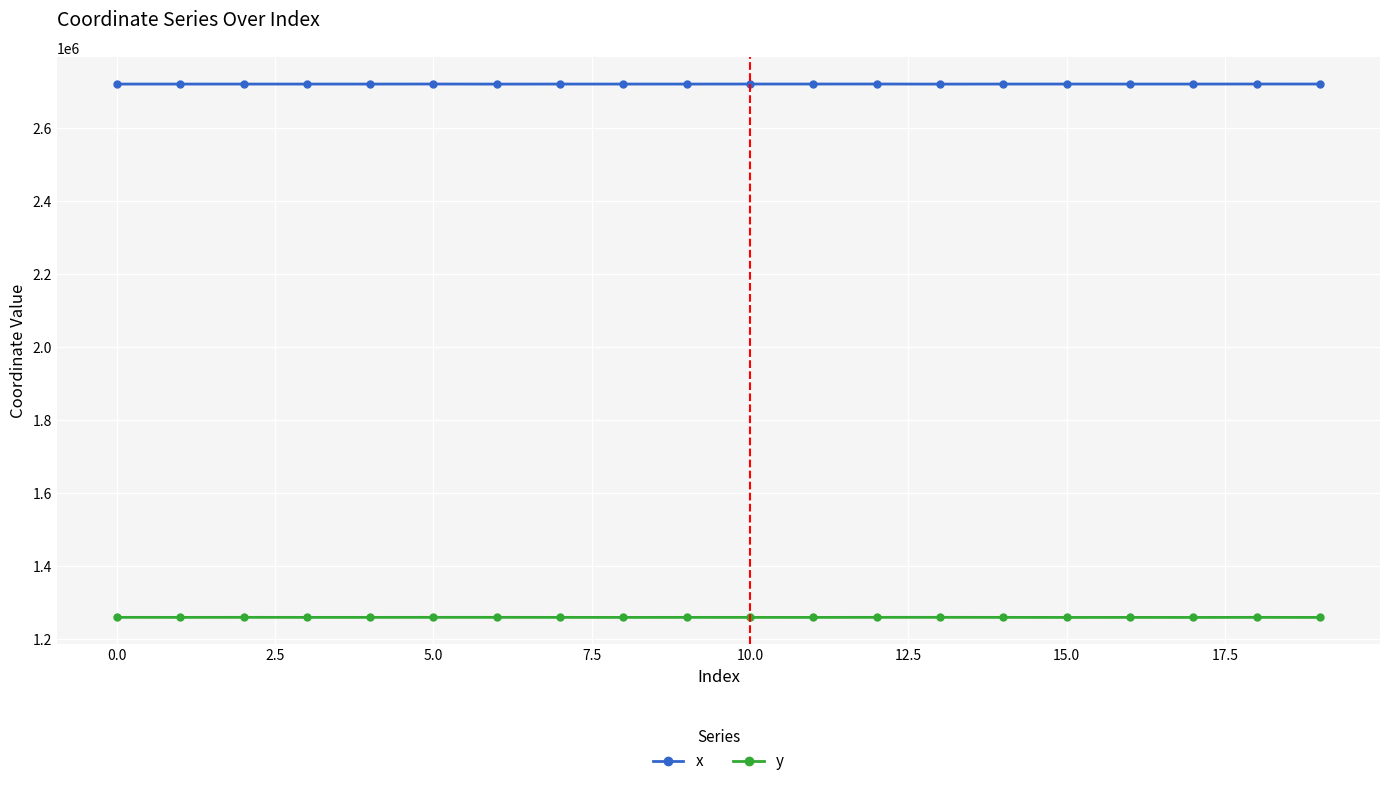

At how many categories does at least one series exceed 2140688?

20